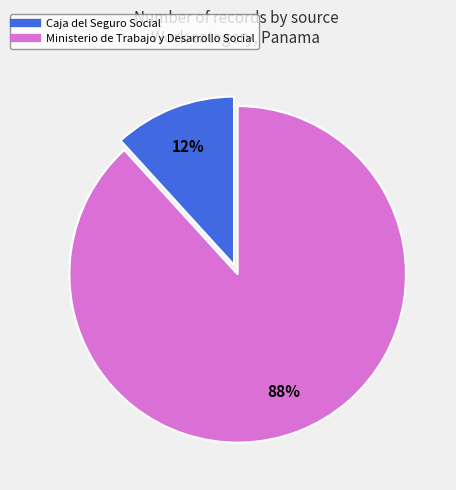

Count the number of slices in the pie.

2